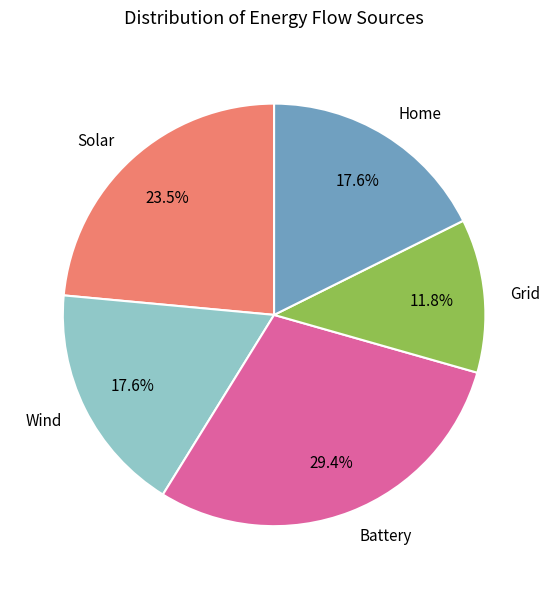

How many segments does this pie chart have?

5